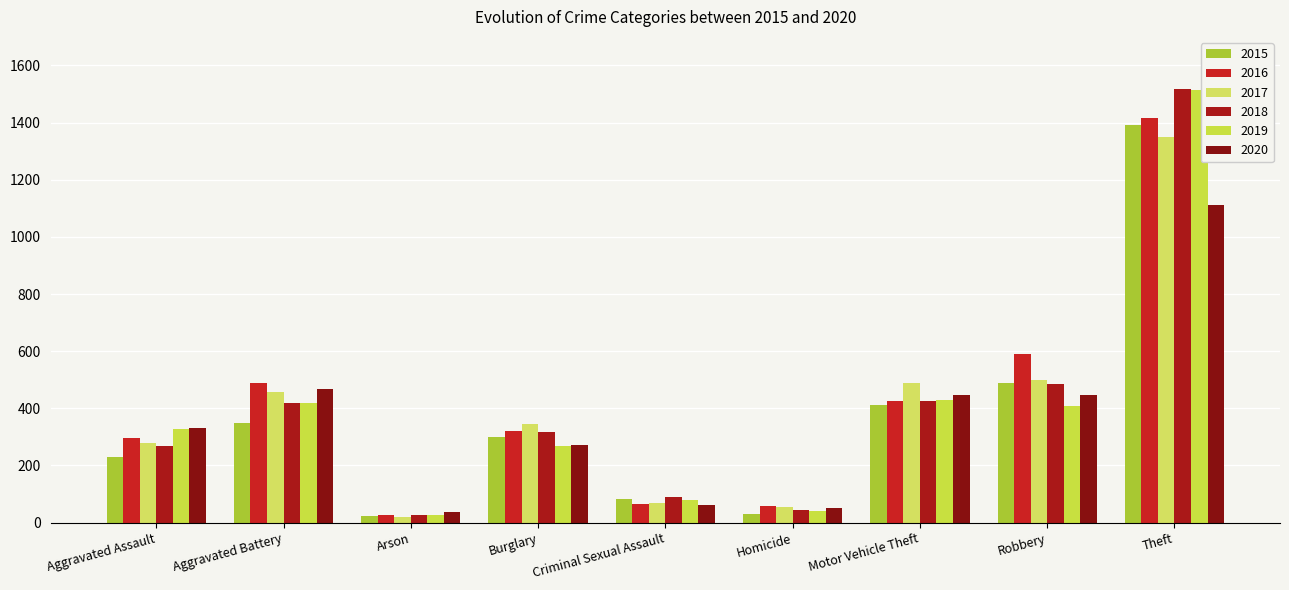

What is the maximum value shown in the chart?

1518